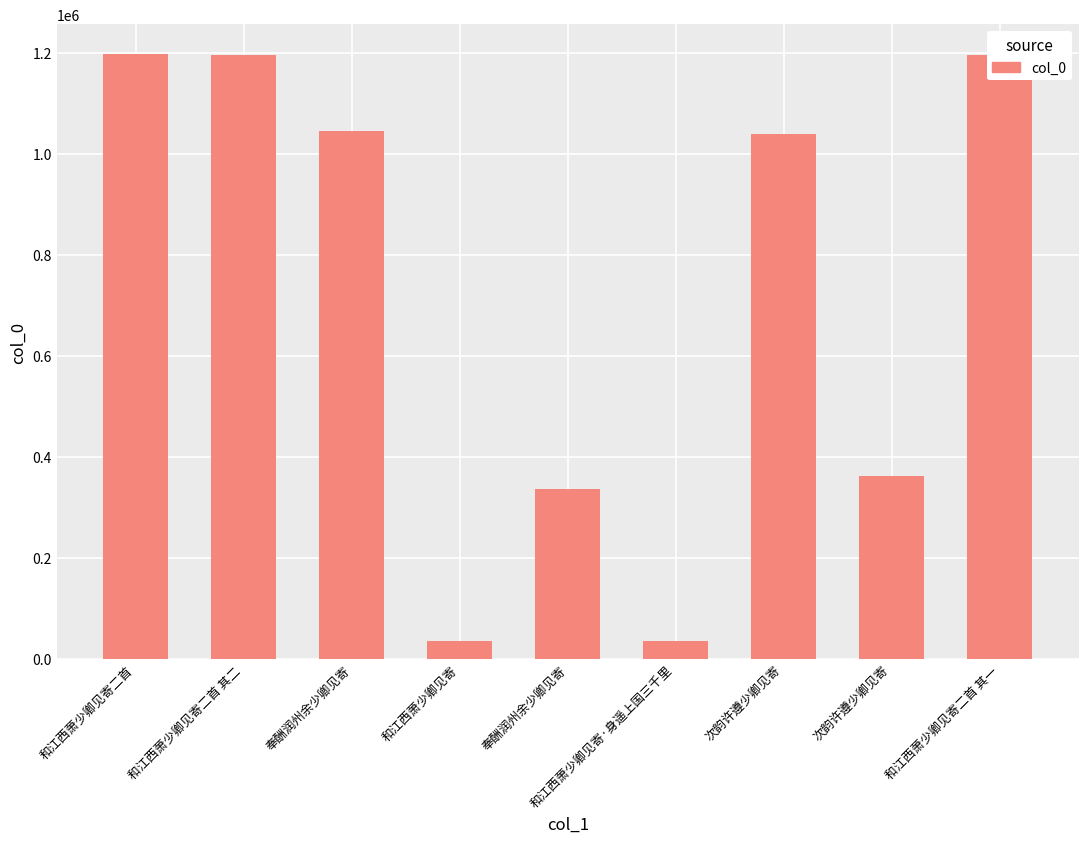

Where is the data nearest to the value 615865?

次韵许遵少卿见寄